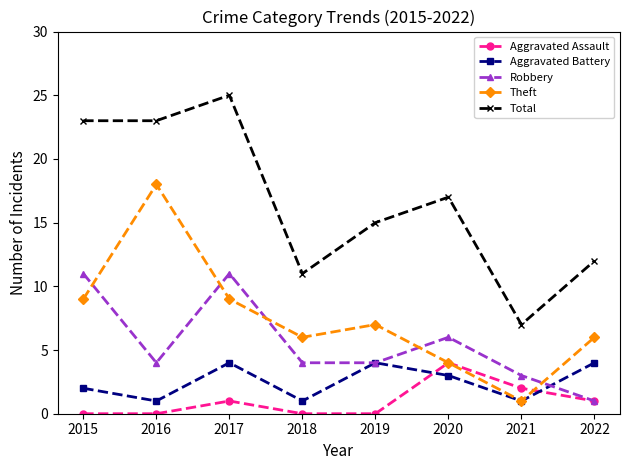

True or false: Total and Theft cross at least once.

False